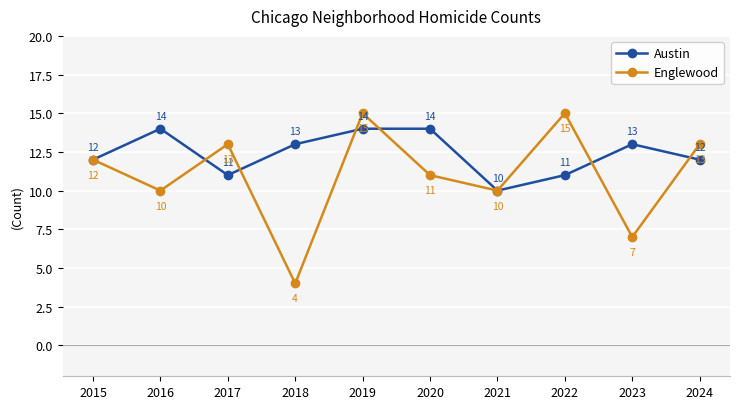

What is the value of the Austin point at the 2nd from the left?

14